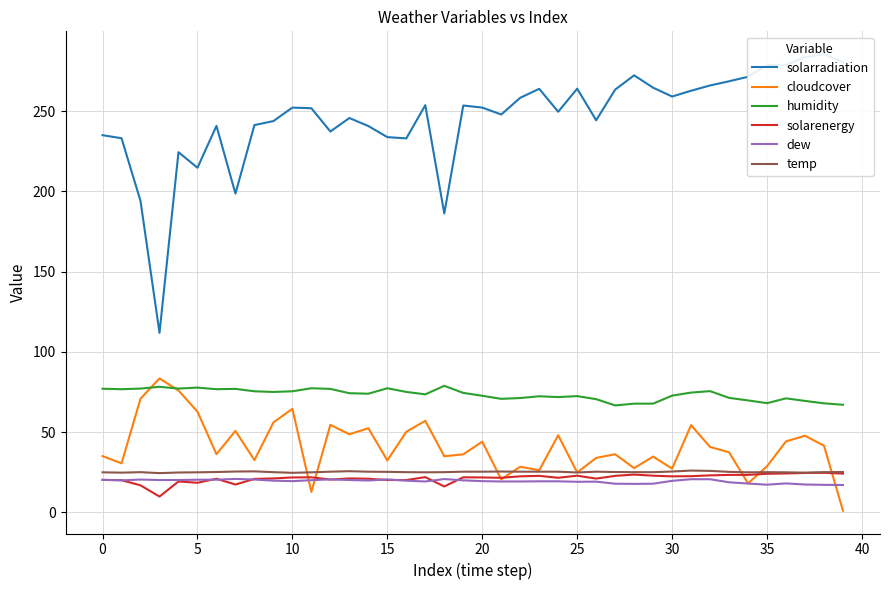

The dew series shows 19.4 at 20. True or false?

True